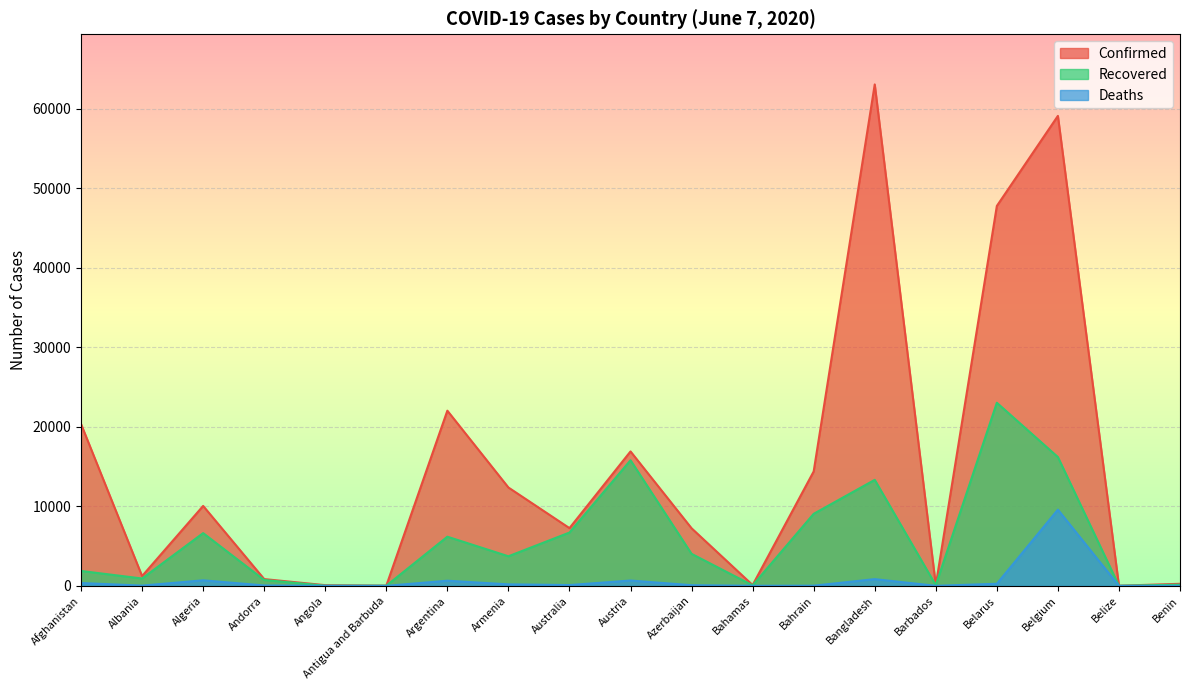

What is the label of the 12th point from the right?

Armenia